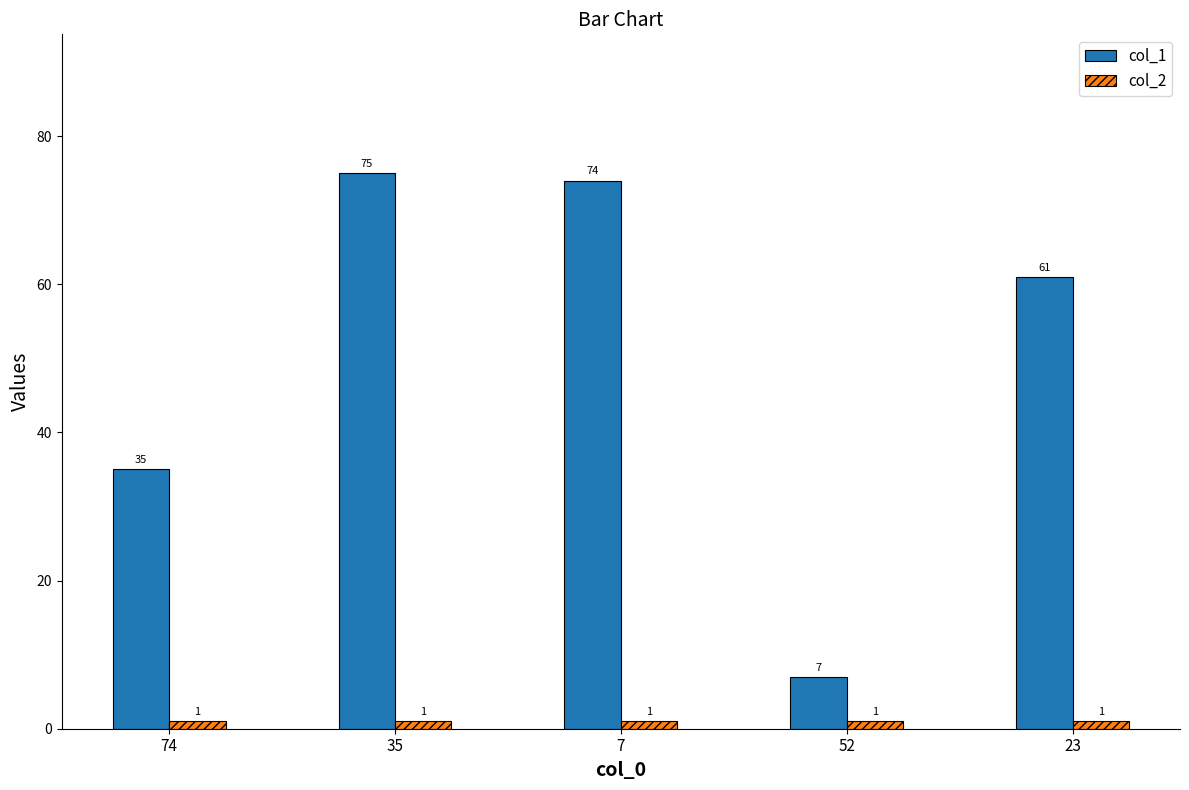

Which series changed the most between 74 and 7?

col_1